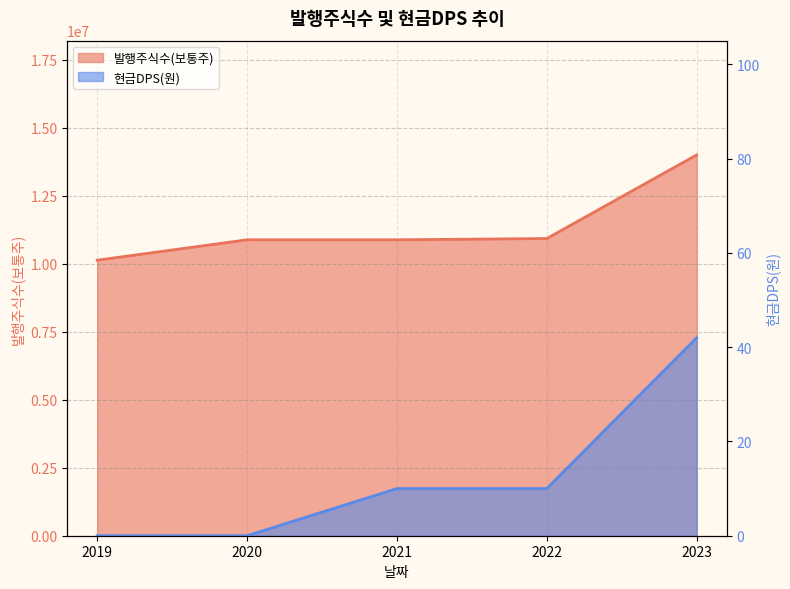

True or false: 발행주식수(보통주) has more than 0 interior local peaks.

False